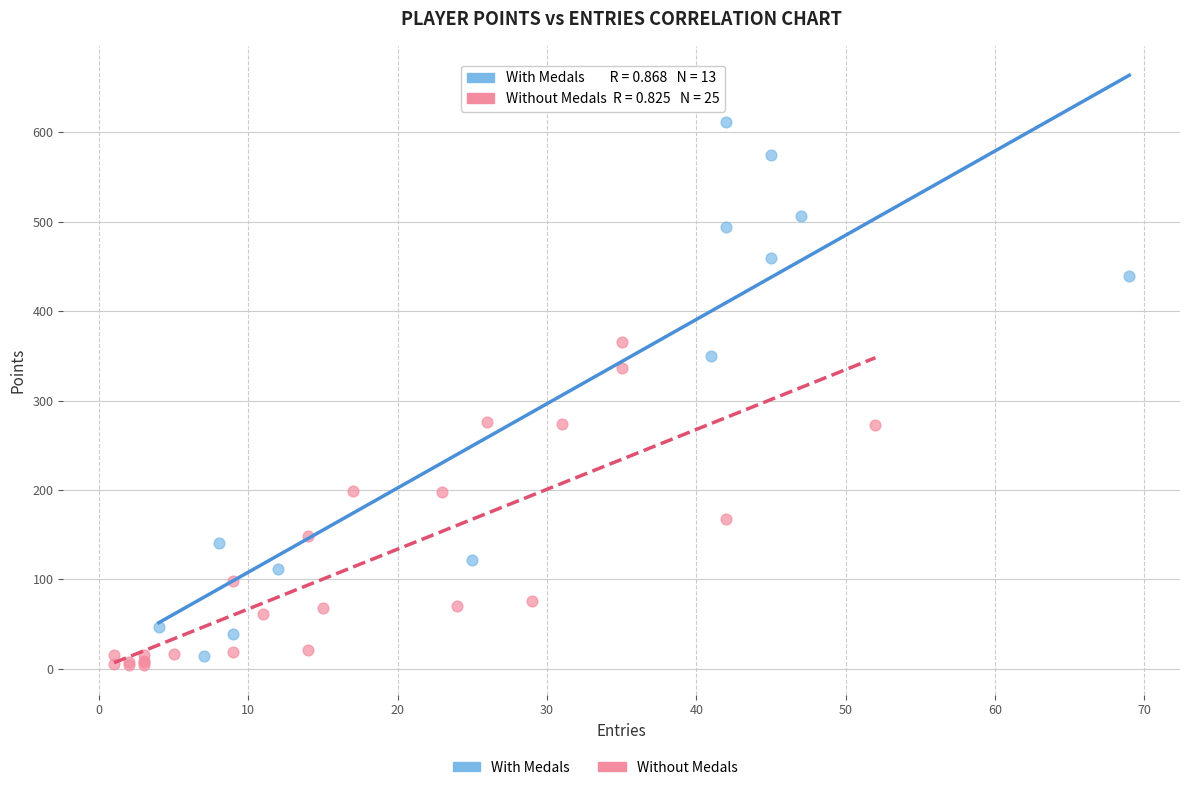

Which series contains the highest Y value?

With Medals